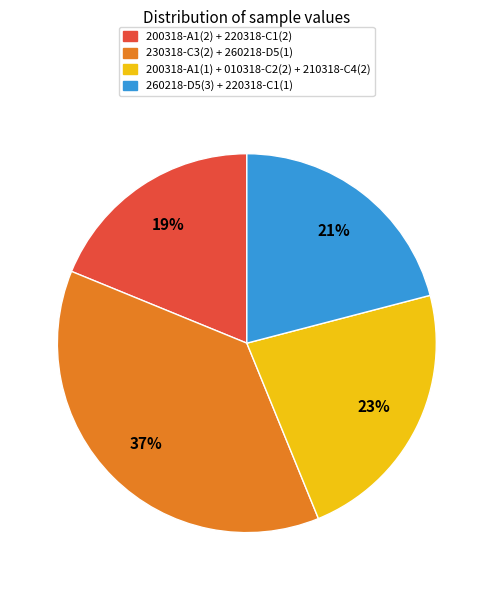

Approximately how many times larger is the value at 200318-A1(2) + 220318-C1(2) compared to 230318-C3(2) + 260218-D5(1)?

0.5